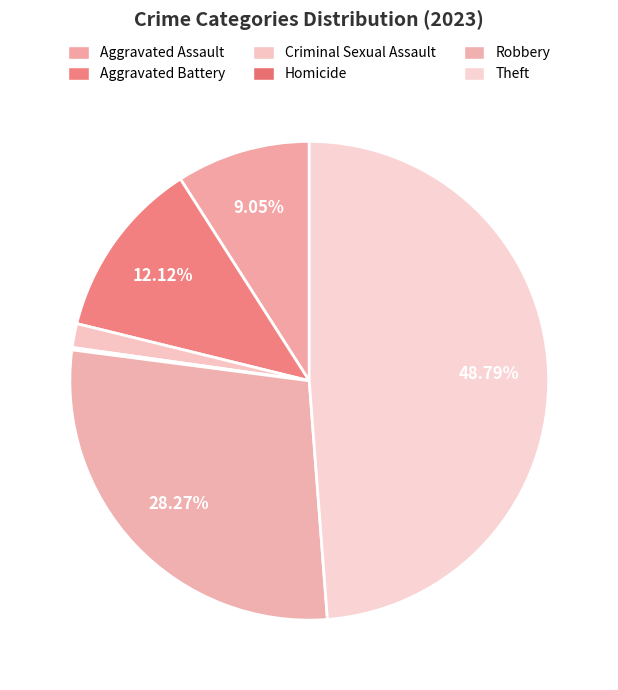

True or false: Homicide accounts for 6% of the total.

False